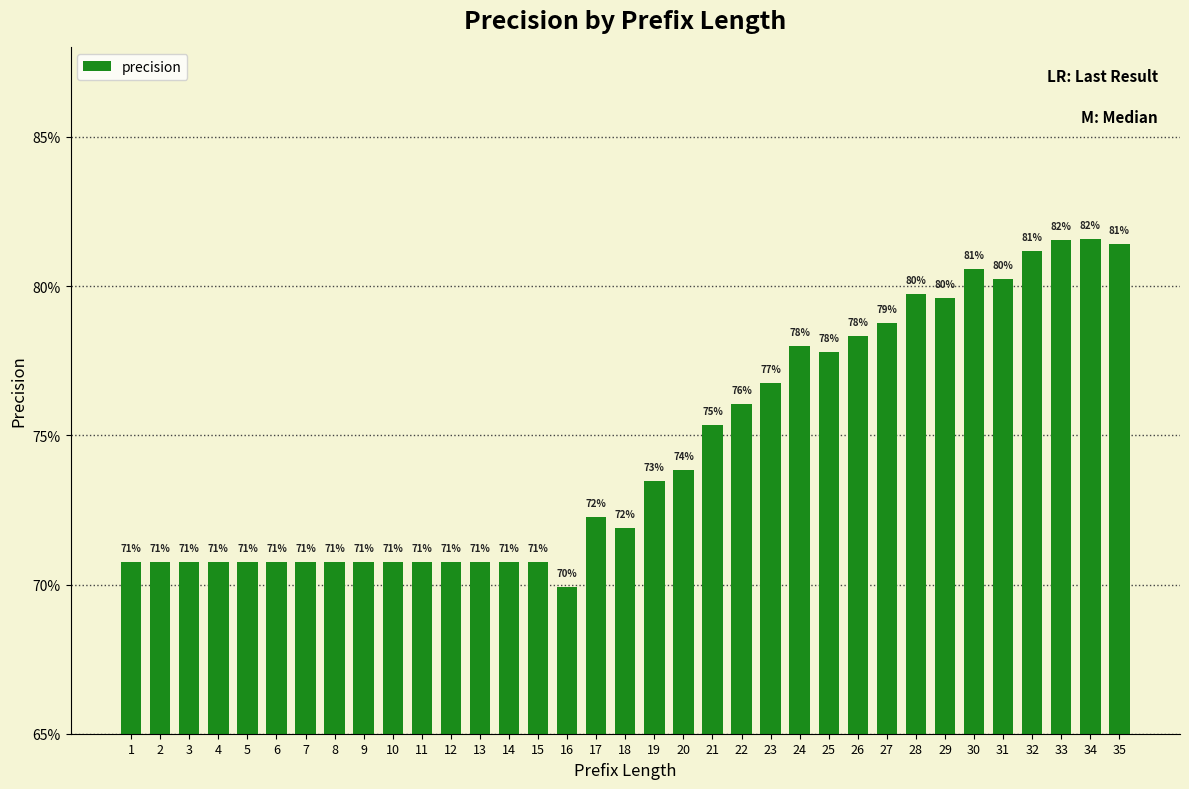

The value at 28 is 0.8. True or false?

True